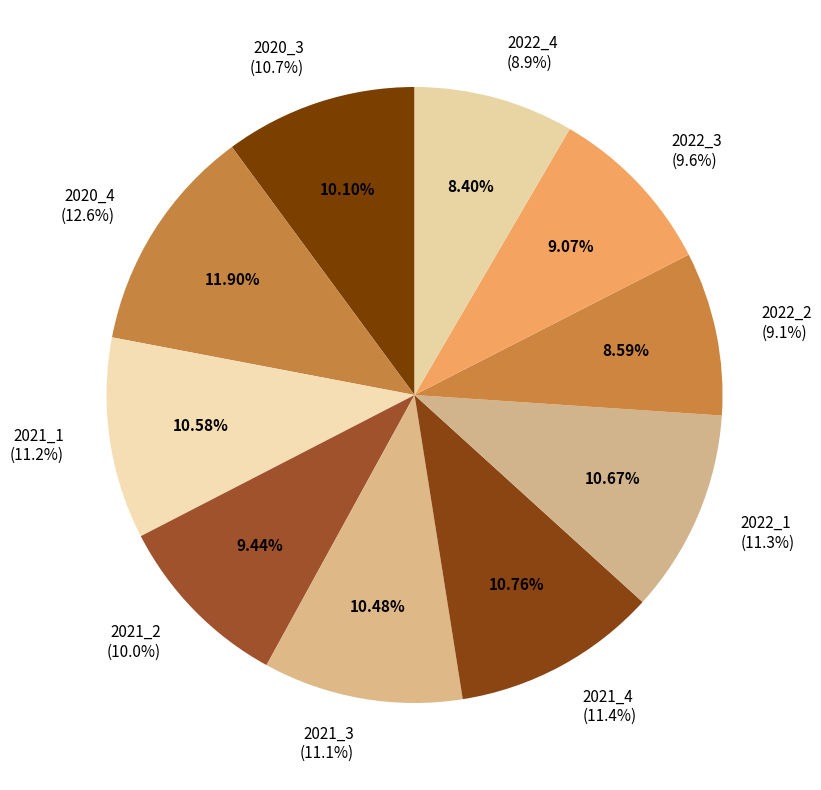

Is it true that 2020_3 is 10% of the pie?

True